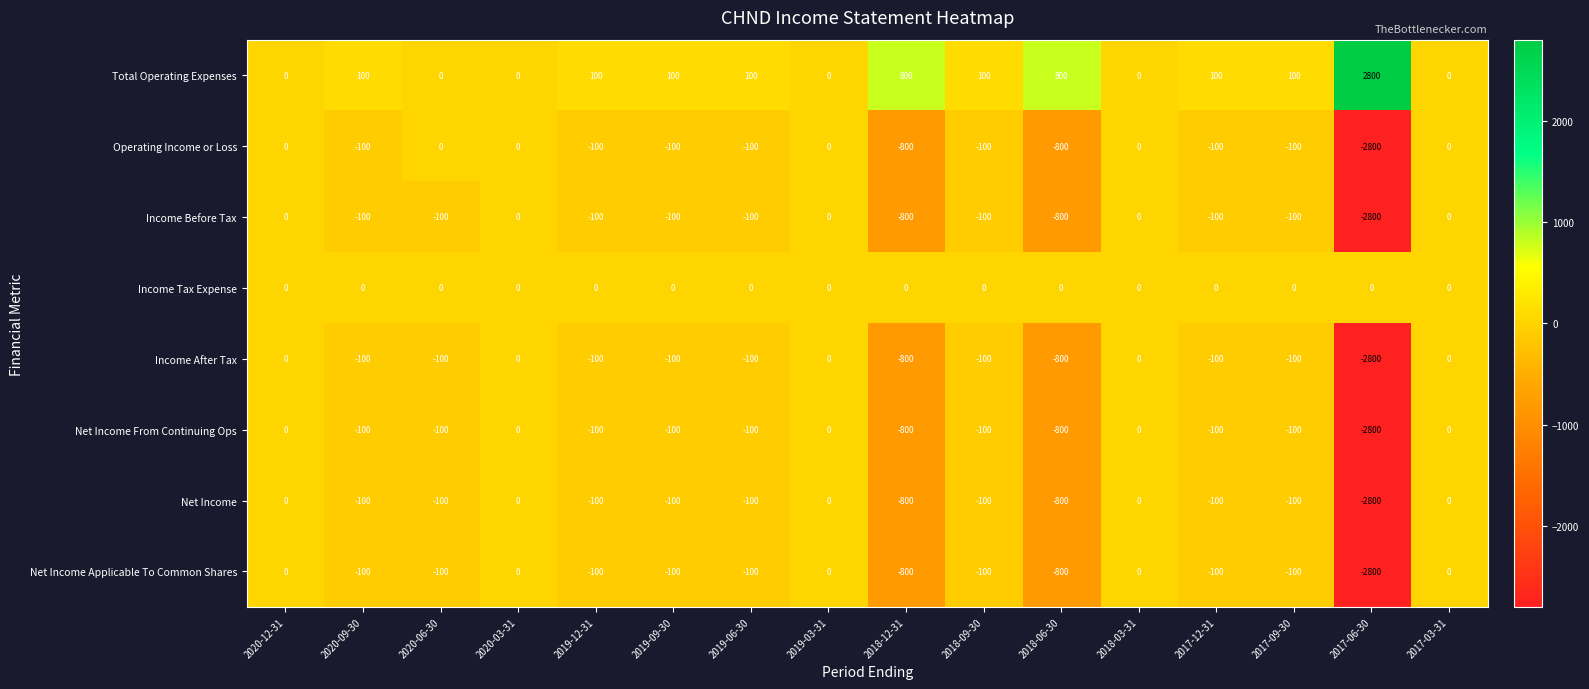

The value of Income After Tax at 2018-03-31 is 1695. True or false?

False